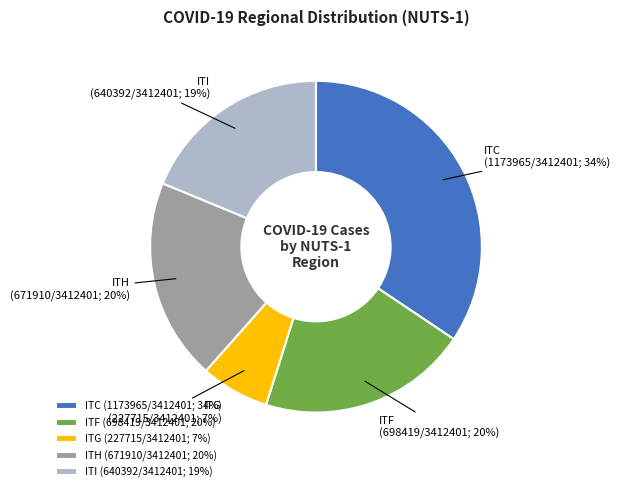

Count the number of slices in the pie.

5